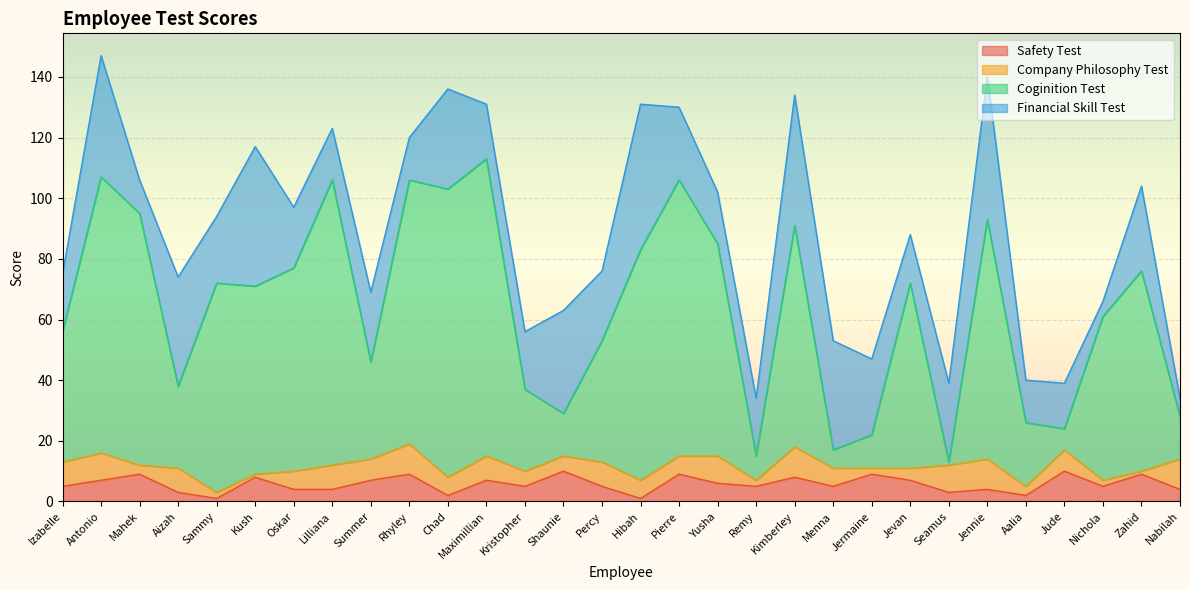

True or false: Safety Test has a value of 8 at Kimberley.

True